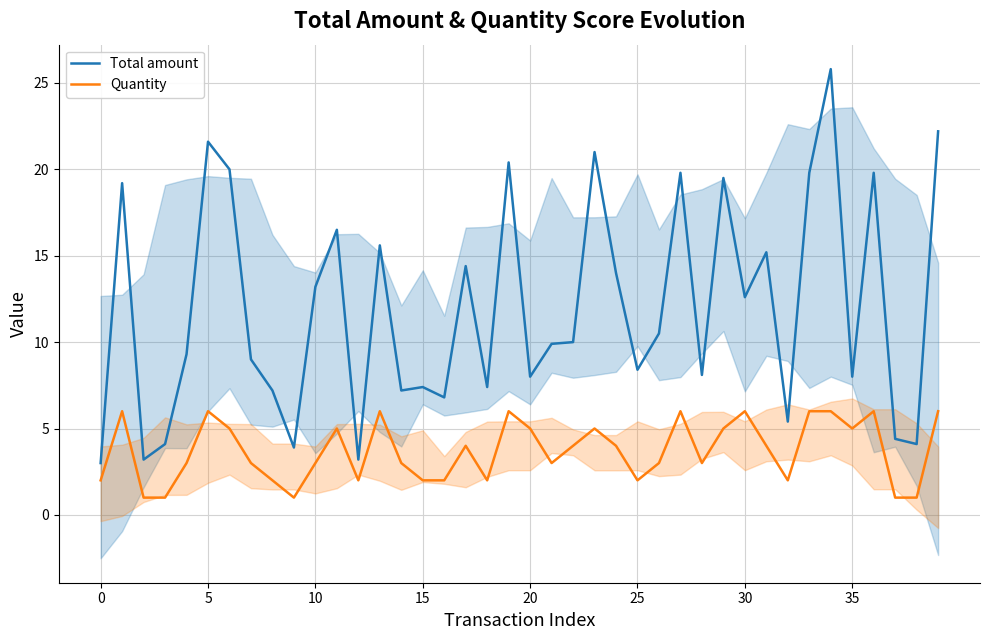

What is the greatest value displayed?

25.8